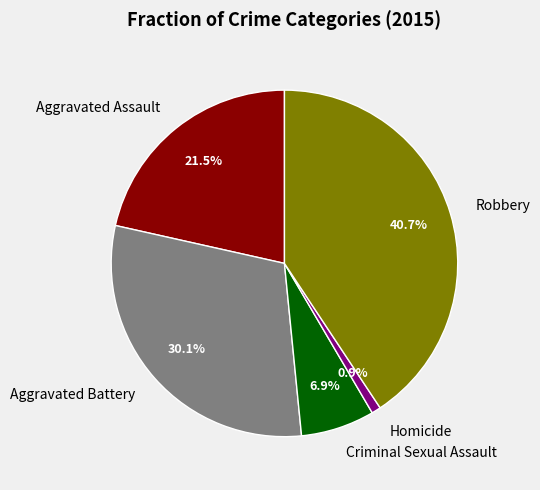

Which category has the biggest portion of the pie?

Robbery